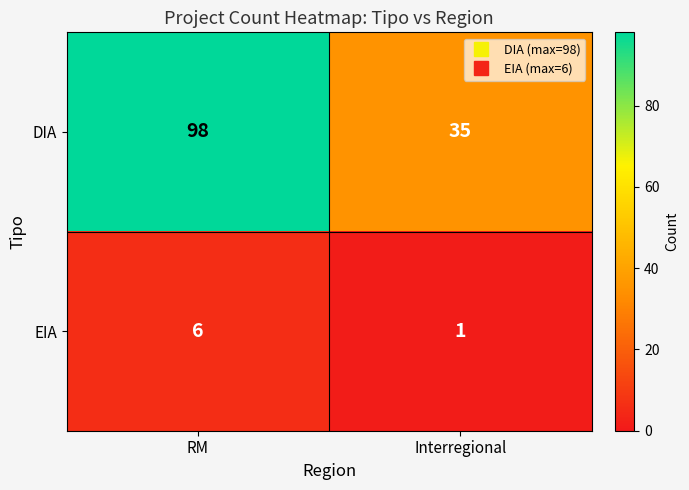

Which series changed the most between RM and Interregional?

DIA